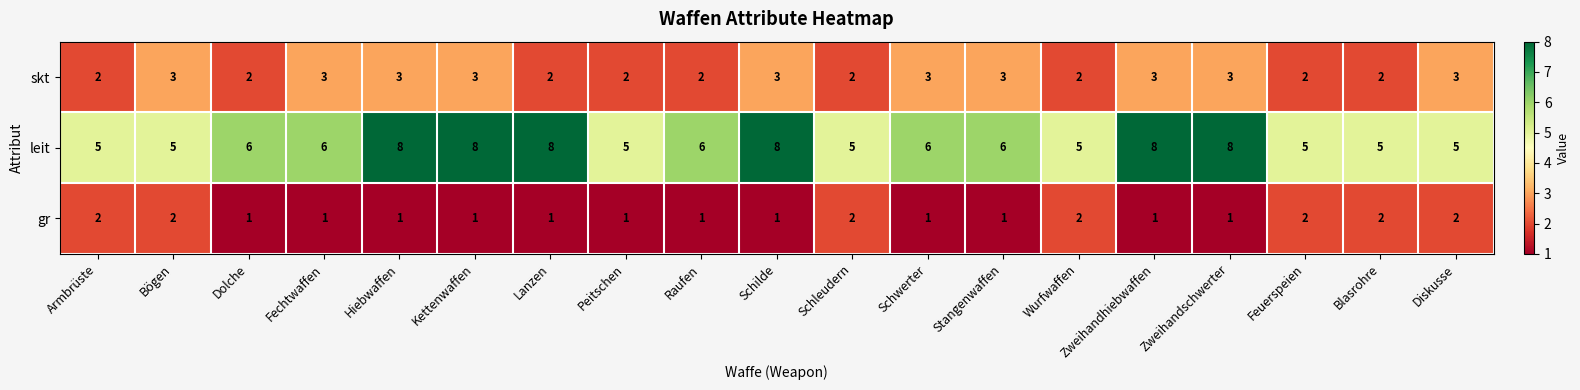

What is the sum of all skt values?

48